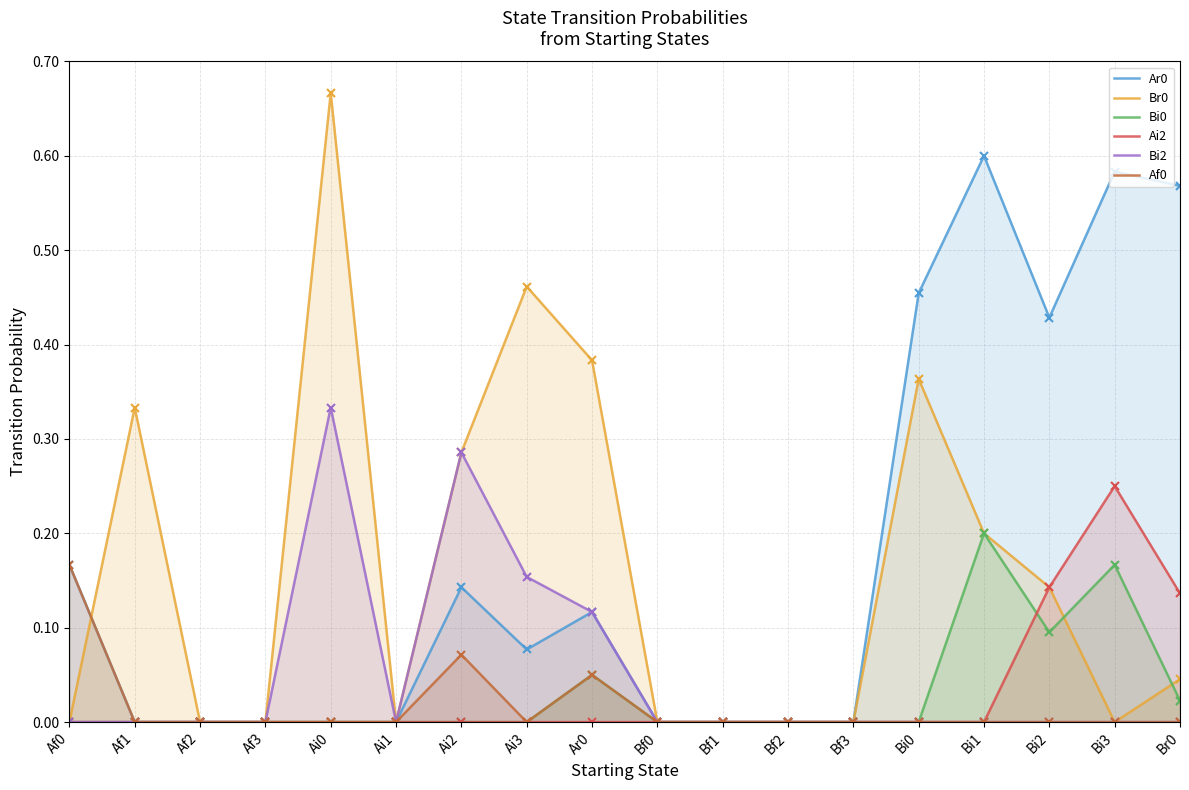

What are all the series names shown in the legend?

Ar0, Br0, Bi0, Ai2, Bi2, Af0